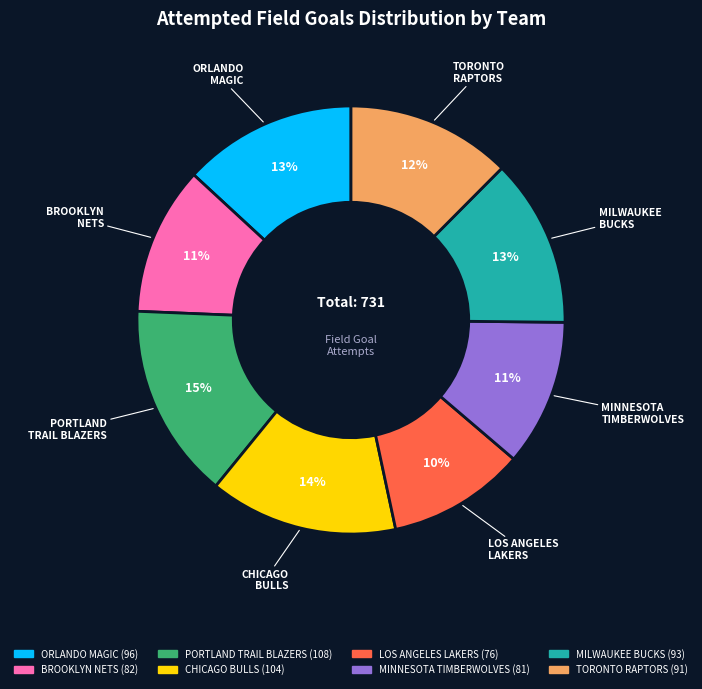

Does LOS ANGELES LAKERS represent more than half of the total?

No